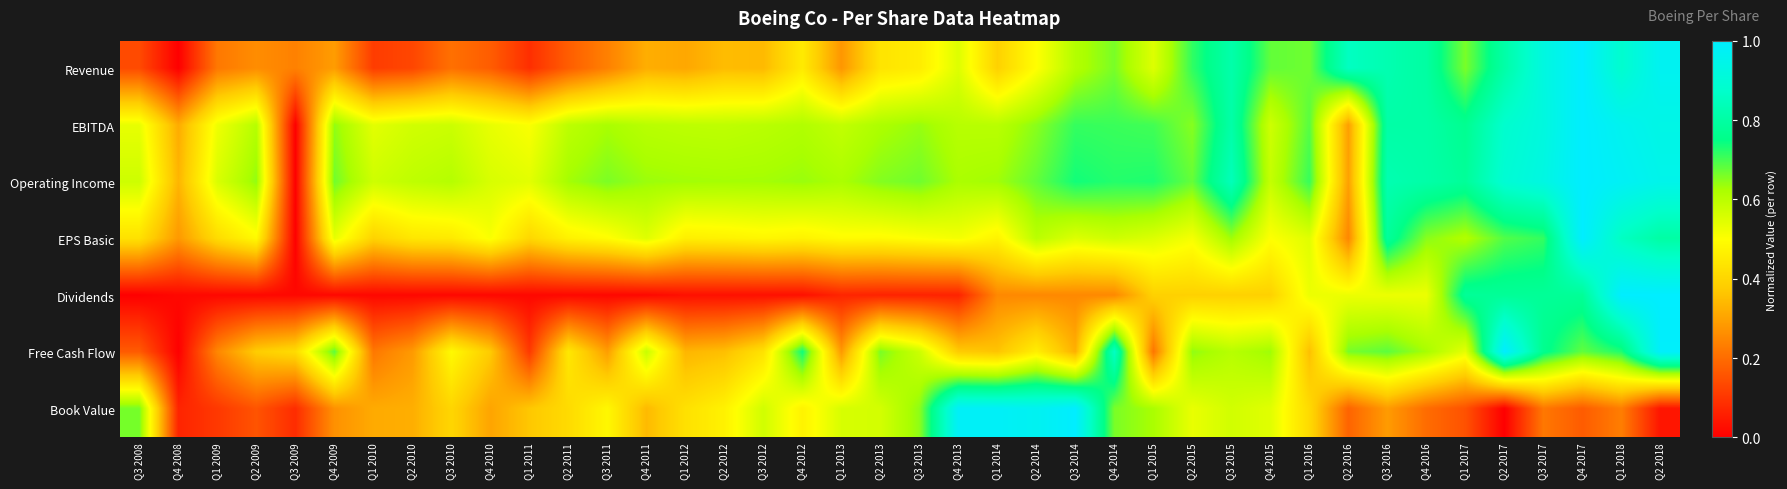

Which has a higher value, Q1 2015 or Q1 2014?

Q1 2015